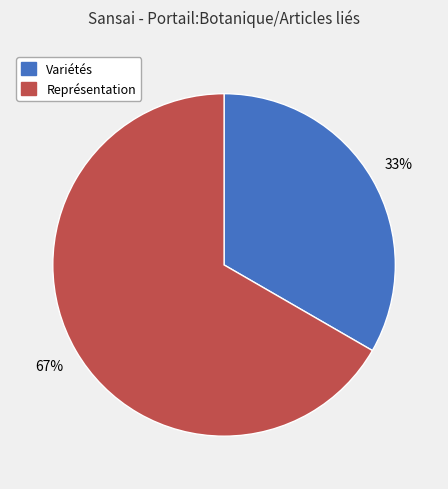

The Représentation slice represents 79% of the pie. True or false?

False